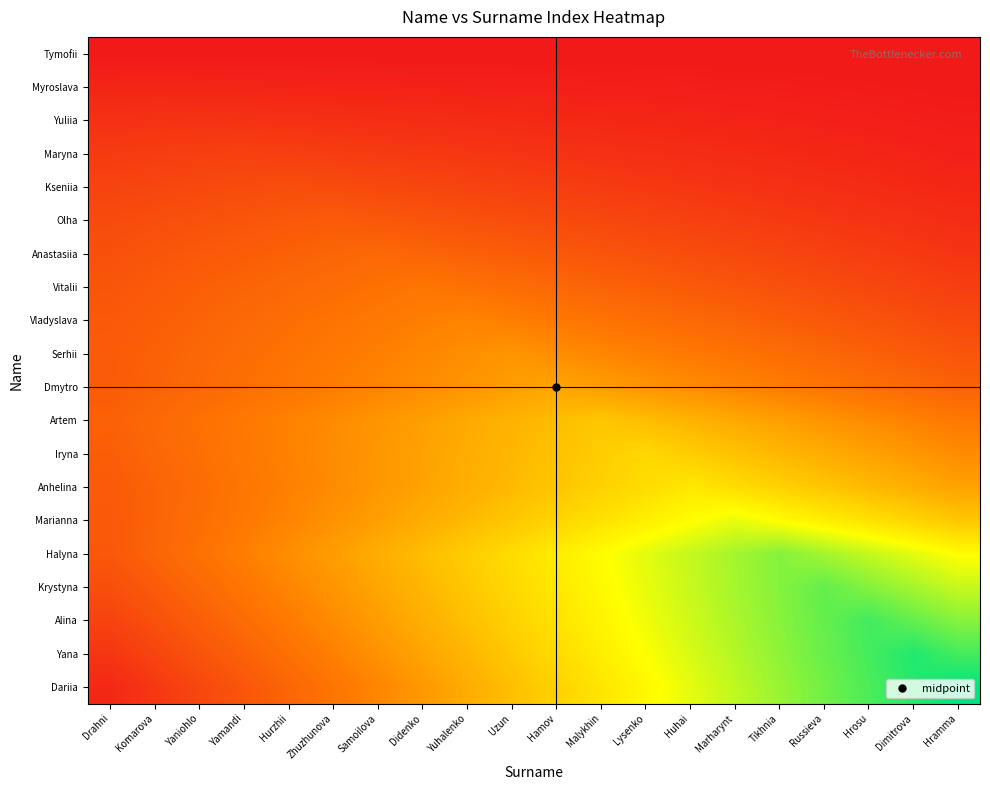

Reading left to right, list all the values displayed in this chart.

Tymofii: Drahni=0.0	Komarova=0.0	Yaniohlo=0.0	Yamandi=0.0	Hurzhii=0.0	Zhuzhunova=0.0	Samoilova=0.0	Didenko=0.0	Yuhalenko=0.0	Uzun=0.0	Hamov=0.0	Malykhin=0.0	Lysenko=0.0	Huhai=0.0	Marharynt=0.0	Tikhnia=0.0	Russieva=0.0	Hrosu=0.0	Dimitrova=0.0	Hramma=0.0
Myroslava: Drahni=0.9	Komarova=1.0	Yaniohlo=0.9	Yamandi=0.9	Hurzhii=0.8	Zhuzhunova=0.8	Samoilova=0.8	Didenko=0.7	Yuhalenko=0.7	Uzun=0.6	Hamov=0.6	Malykhin=0.5	Lysenko=0.4	Huhai=0.4	Marharynt=0.3	Tikhnia=0.3	Russieva=0.2	Hrosu=0.2	Dimitrova=0.2	Hramma=0.1
Yuliia: Drahni=1.8	Komarova=1.9	Yaniohlo=2.0	Yamandi=1.9	Hurzhii=1.8	Zhuzhunova=1.7	Samoilova=1.6	Didenko=1.5	Yuhalenko=1.4	Uzun=1.3	Hamov=1.2	Malykhin=1.1	Lysenko=1.0	Huhai=0.9	Marharynt=0.8	Tikhnia=0.7	Russieva=0.6	Hrosu=0.5	Dimitrova=0.4	Hramma=0.3
Maryna: Drahni=2.5	Komarova=2.7	Yaniohlo=2.8	Yamandi=3.0	Hurzhii=2.8	Zhuzhunova=2.7	Samoilova=2.5	Didenko=2.4	Yuhalenko=2.2	Uzun=2.1	Hamov=2.0	Malykhin=1.8	Lysenko=1.7	Huhai=1.5	Marharynt=1.3	Tikhnia=1.2	Russieva=1.0	Hrosu=0.9	Dimitrova=0.8	Hramma=0.6
Kseniia: Drahni=3.2	Komarova=3.4	Yaniohlo=3.6	Yamandi=3.8	Hurzhii=4.0	Zhuzhunova=3.8	Samoilova=3.6	Didenko=3.4	Yuhalenko=3.2	Uzun=3.0	Hamov=2.8	Malykhin=2.6	Lysenko=2.4	Huhai=2.2	Marharynt=2.0	Tikhnia=1.8	Russieva=1.6	Hrosu=1.4	Dimitrova=1.2	Hramma=1.0
Olha: Drahni=3.8	Komarova=4.0	Yaniohlo=4.2	Yamandi=4.5	Hurzhii=4.8	Zhuzhunova=5.0	Samoilova=4.8	Didenko=4.5	Yuhalenko=4.2	Uzun=4.0	Hamov=3.8	Malykhin=3.5	Lysenko=3.2	Huhai=3.0	Marharynt=2.8	Tikhnia=2.5	Russieva=2.2	Hrosu=2.0	Dimitrova=1.8	Hramma=1.5
Anastasiia: Drahni=4.2	Komarova=4.5	Yaniohlo=4.8	Yamandi=5.1	Hurzhii=5.4	Zhuzhunova=5.7	Samoilova=6.0	Didenko=5.7	Yuhalenko=5.4	Uzun=5.1	Hamov=4.8	Malykhin=4.5	Lysenko=4.2	Huhai=3.9	Marharynt=3.6	Tikhnia=3.3	Russieva=3.0	Hrosu=2.7	Dimitrova=2.4	Hramma=2.1
Vitalii: Drahni=4.5	Komarova=4.9	Yaniohlo=5.2	Yamandi=5.6	Hurzhii=6.0	Zhuzhunova=6.3	Samoilova=6.6	Didenko=7.0	Yuhalenko=6.6	Uzun=6.3	Hamov=6.0	Malykhin=5.6	Lysenko=5.2	Huhai=4.9	Marharynt=4.5	Tikhnia=4.2	Russieva=3.9	Hrosu=3.5	Dimitrova=3.1	Hramma=2.8
Vladyslava: Drahni=4.8	Komarova=5.2	Yaniohlo=5.6	Yamandi=6.0	Hurzhii=6.4	Zhuzhunova=6.8	Samoilova=7.2	Didenko=7.6	Yuhalenko=8.0	Uzun=7.6	Hamov=7.2	Malykhin=6.8	Lysenko=6.4	Huhai=6.0	Marharynt=5.6	Tikhnia=5.2	Russieva=4.8	Hrosu=4.4	Dimitrova=4.0	Hramma=3.6
Serhii: Drahni=5.0	Komarova=5.4	Yaniohlo=5.9	Yamandi=6.3	Hurzhii=6.8	Zhuzhunova=7.2	Samoilova=7.6	Didenko=8.1	Yuhalenko=8.5	Uzun=9.0	Hamov=8.5	Malykhin=8.1	Lysenko=7.6	Huhai=7.2	Marharynt=6.8	Tikhnia=6.3	Russieva=5.9	Hrosu=5.4	Dimitrova=5.0	Hramma=4.5
Dmytro: Drahni=5.0	Komarova=5.5	Yaniohlo=6.0	Yamandi=6.5	Hurzhii=7.0	Zhuzhunova=7.5	Samoilova=8.0	Didenko=8.5	Yuhalenko=9.0	Uzun=9.5	Hamov=10.0	Malykhin=9.5	Lysenko=9.0	Huhai=8.5	Marharynt=8.0	Tikhnia=7.5	Russieva=7.0	Hrosu=6.5	Dimitrova=6.0	Hramma=5.5
Artem: Drahni=5.4	Komarova=6.0	Yaniohlo=6.6	Yamandi=7.2	Hurzhii=7.8	Zhuzhunova=8.4	Samoilova=9.0	Didenko=9.6	Yuhalenko=10.2	Uzun=10.8	Hamov=11.4	Malykhin=12.0	Lysenko=11.4	Huhai=10.8	Marharynt=10.2	Tikhnia=9.6	Russieva=9.0	Hrosu=8.4	Dimitrova=7.8	Hramma=7.2
Iryna: Drahni=5.2	Komarova=5.8	Yaniohlo=6.5	Yamandi=7.2	Hurzhii=7.8	Zhuzhunova=8.5	Samoilova=9.1	Didenko=9.8	Yuhalenko=10.4	Uzun=11.0	Hamov=11.7	Malykhin=12.3	Lysenko=13.0	Huhai=12.3	Marharynt=11.7	Tikhnia=11.0	Russieva=10.4	Hrosu=9.8	Dimitrova=9.1	Hramma=8.5
Anhelina: Drahni=4.9	Komarova=5.6	Yaniohlo=6.3	Yamandi=7.0	Hurzhii=7.7	Zhuzhunova=8.4	Samoilova=9.1	Didenko=9.8	Yuhalenko=10.5	Uzun=11.2	Hamov=11.9	Malykhin=12.6	Lysenko=13.3	Huhai=14.0	Marharynt=13.3	Tikhnia=12.6	Russieva=11.9	Hrosu=11.2	Dimitrova=10.5	Hramma=9.8
Marianna: Drahni=4.8	Komarova=5.6	Yaniohlo=6.4	Yamandi=7.2	Hurzhii=8.0	Zhuzhunova=8.8	Samoilova=9.6	Didenko=10.4	Yuhalenko=11.2	Uzun=12.0	Hamov=12.8	Malykhin=13.6	Lysenko=14.4	Huhai=15.2	Marharynt=16.0	Tikhnia=15.2	Russieva=14.4	Hrosu=13.6	Dimitrova=12.8	Hramma=12.0
Halyna: Drahni=4.8	Komarova=5.7	Yaniohlo=6.6	Yamandi=7.6	Hurzhii=8.5	Zhuzhunova=9.5	Samoilova=10.5	Didenko=11.4	Yuhalenko=12.3	Uzun=13.3	Hamov=14.2	Malykhin=15.2	Lysenko=16.1	Huhai=17.1	Marharynt=18.1	Tikhnia=19.0	Russieva=18.1	Hrosu=17.1	Dimitrova=16.1	Hramma=15.2
Krystyna: Drahni=4.0	Komarova=5.0	Yaniohlo=6.0	Yamandi=7.0	Hurzhii=8.0	Zhuzhunova=9.0	Samoilova=10.0	Didenko=11.0	Yuhalenko=12.0	Uzun=13.0	Hamov=14.0	Malykhin=15.0	Lysenko=16.0	Huhai=17.0	Marharynt=18.0	Tikhnia=19.0	Russieva=20.0	Hrosu=19.0	Dimitrova=18.0	Hramma=17.0
Alina: Drahni=3.2	Komarova=4.2	Yaniohlo=5.2	Yamandi=6.3	Hurzhii=7.3	Zhuzhunova=8.4	Samoilova=9.4	Didenko=10.5	Yuhalenko=11.6	Uzun=12.6	Hamov=13.7	Malykhin=14.7	Lysenko=15.8	Huhai=16.8	Marharynt=17.8	Tikhnia=18.9	Russieva=19.9	Hrosu=21.0	Dimitrova=19.9	Hramma=18.9
Yana: Drahni=2.2	Komarova=3.3	Yaniohlo=4.4	Yamandi=5.5	Hurzhii=6.6	Zhuzhunova=7.7	Samoilova=8.8	Didenko=9.9	Yuhalenko=11.0	Uzun=12.1	Hamov=13.2	Malykhin=14.3	Lysenko=15.4	Huhai=16.5	Marharynt=17.6	Tikhnia=18.7	Russieva=19.8	Hrosu=20.9	Dimitrova=22.0	Hramma=20.9
Dariia: Drahni=1.2	Komarova=2.3	Yaniohlo=3.5	Yamandi=4.6	Hurzhii=5.8	Zhuzhunova=6.9	Samoilova=8.0	Didenko=9.2	Yuhalenko=10.3	Uzun=11.5	Hamov=12.7	Malykhin=13.8	Lysenko=15.0	Huhai=16.1	Marharynt=17.2	Tikhnia=18.4	Russieva=19.6	Hrosu=20.7	Dimitrova=21.8	Hramma=23.0